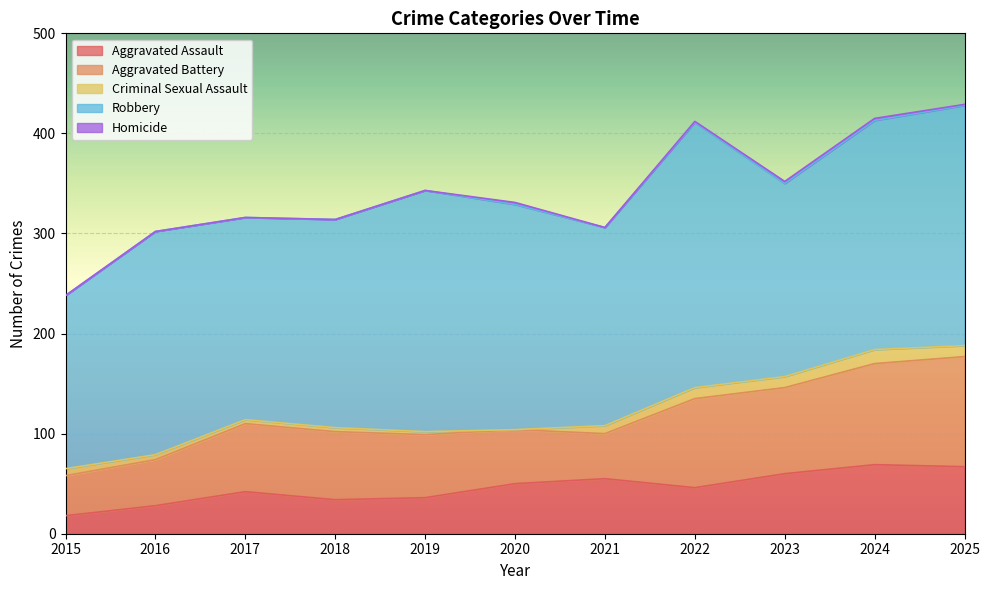

At which category does the chart reach its minimum across all series?

2020